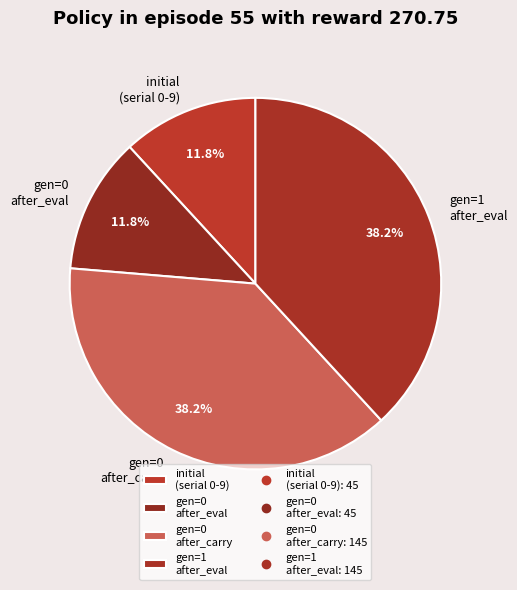

Does any single category account for the majority?

No